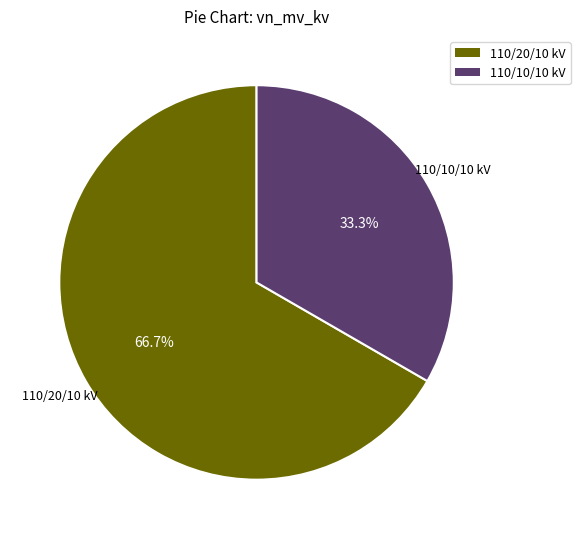

What percentage do 110/20/10 kV and 110/10/10 kV together represent?

100.0%